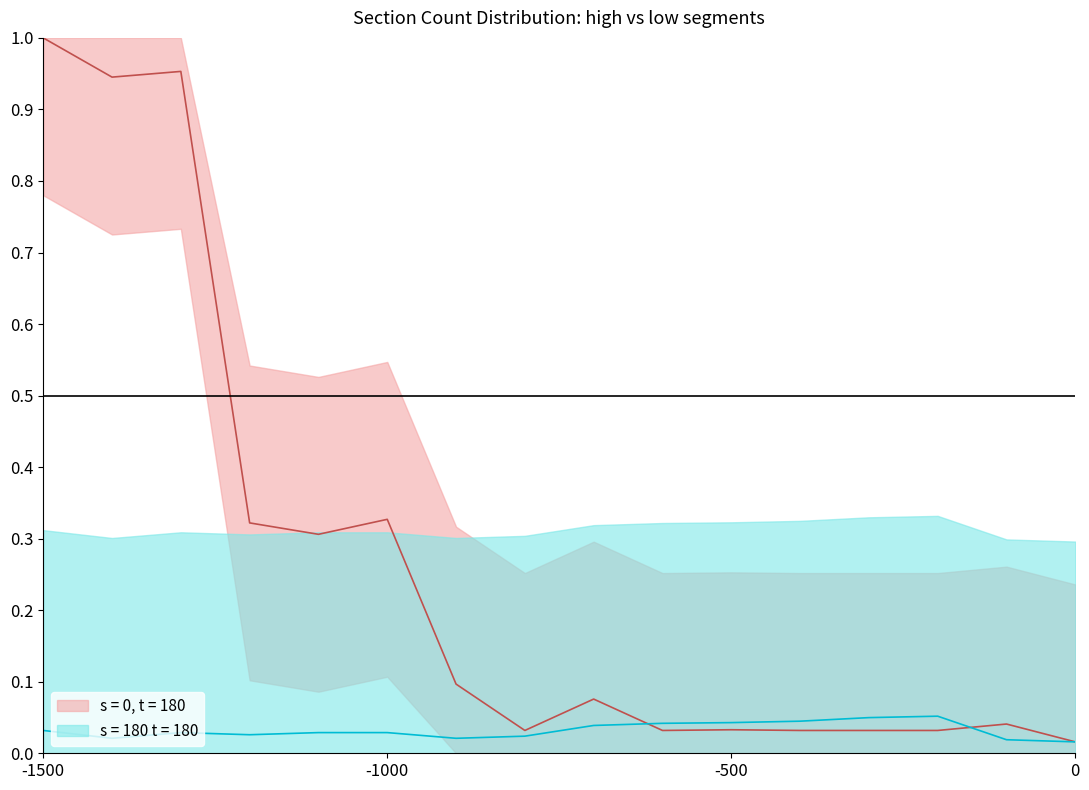

Reading right to left, transcribe all the data shown in this chart.

Count_upper: 0.0	0.0	0.0	0.0	0.0	0.0	0.0	0.1	0.0	0.1	0.3	0.3	0.3	1.0	0.9	1.0
Count_lower: 0.0	0.0	0.1	0.0	0.0	0.0	0.0	0.0	0.0	0.0	0.0	0.0	0.0	0.0	0.0	0.0